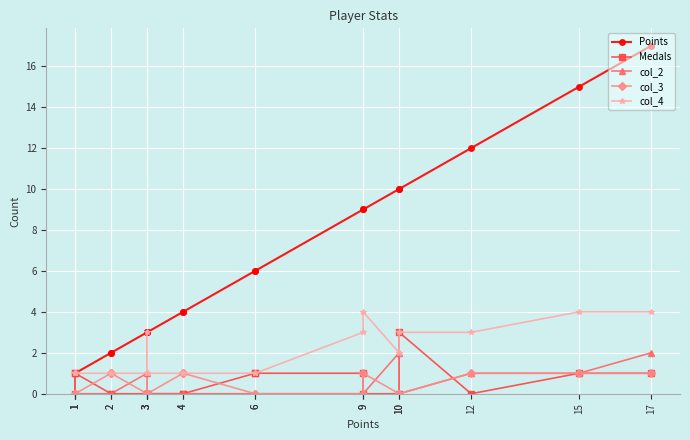

What are all the series names shown in the legend?

Points, Medals, col_2, col_3, col_4